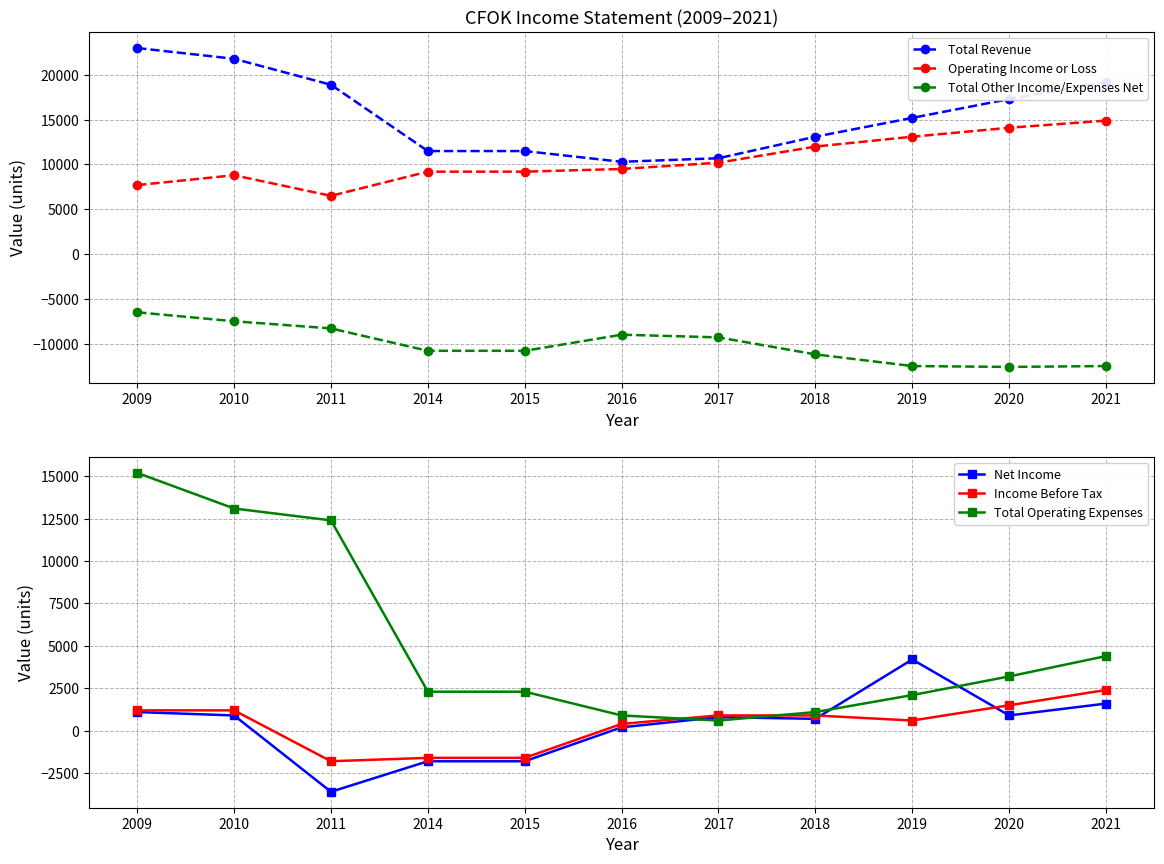

What is the average value of the Net Income series?

291